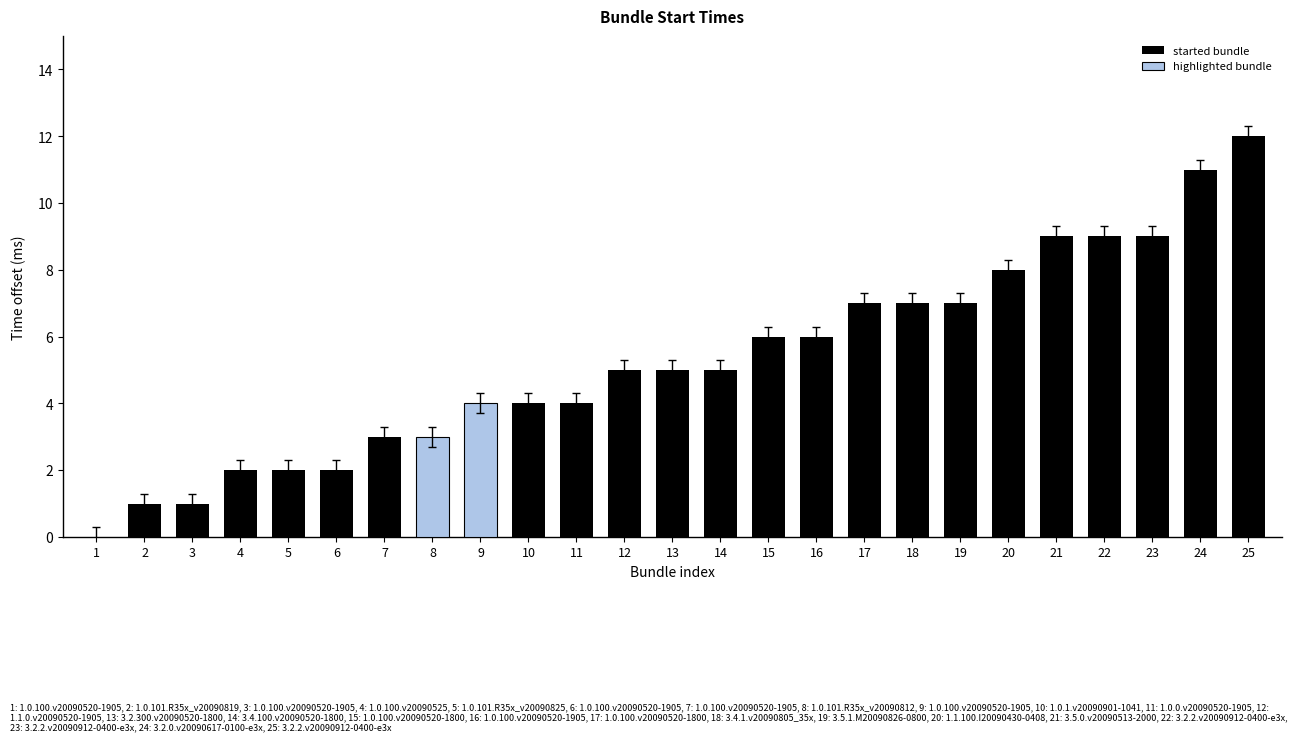

The value of started bundle at 17 is 7. True or false?

True